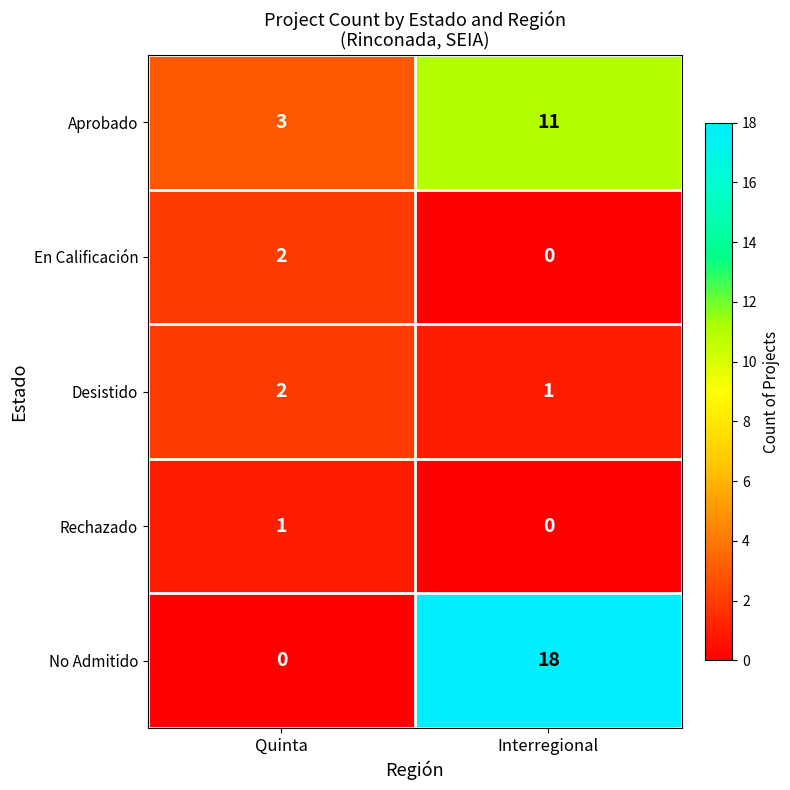

What is the difference between the maximum and minimum values in the No Admitido series?

18